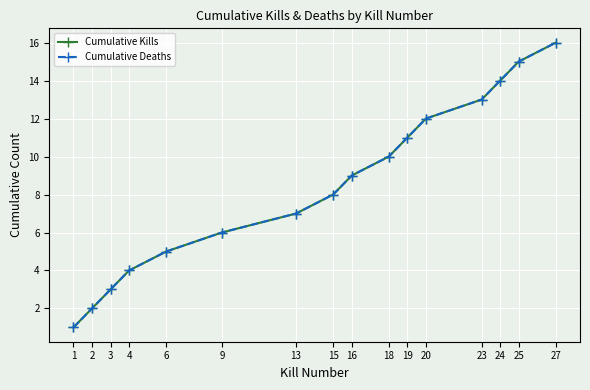

Which series has the largest total across all categories?

Cumulative Kills